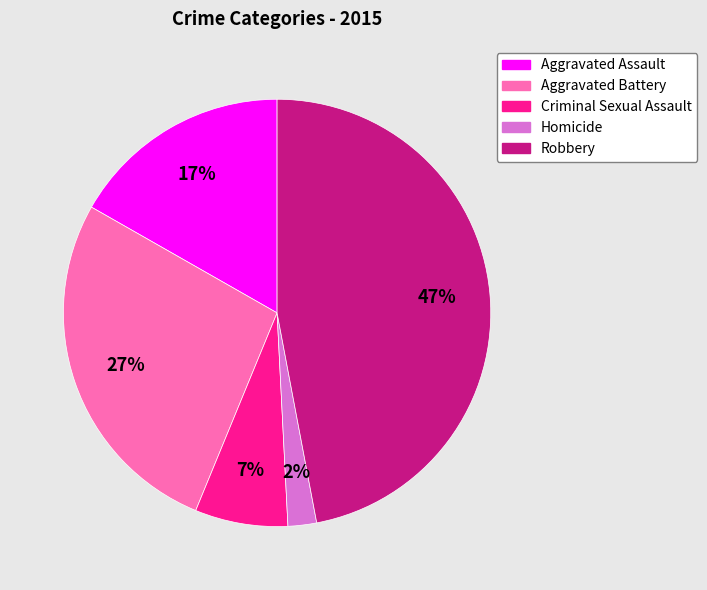

To the nearest percent, what portion does Homicide represent?

2%